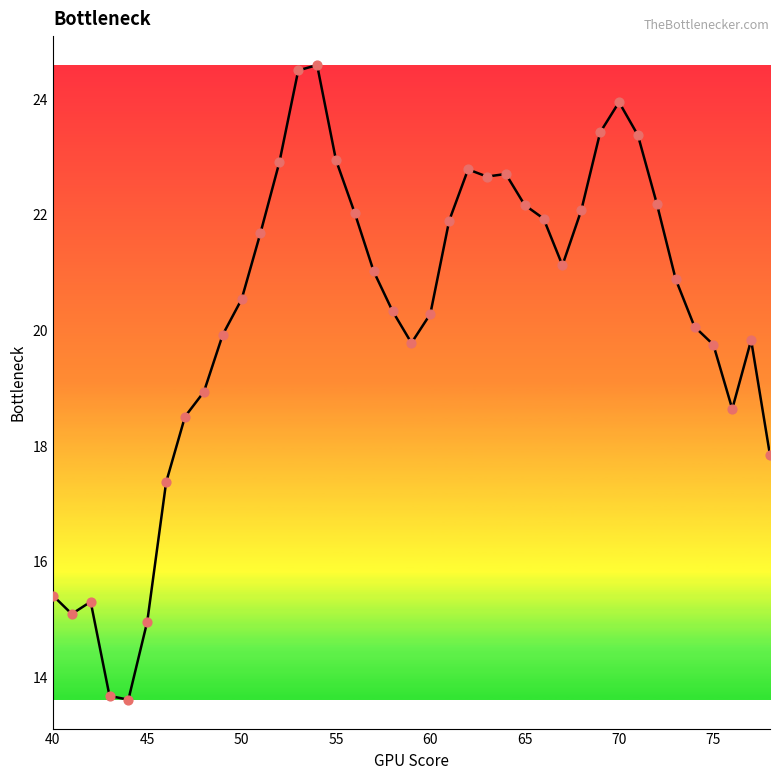

What is the maximum value shown in the chart?

24.6